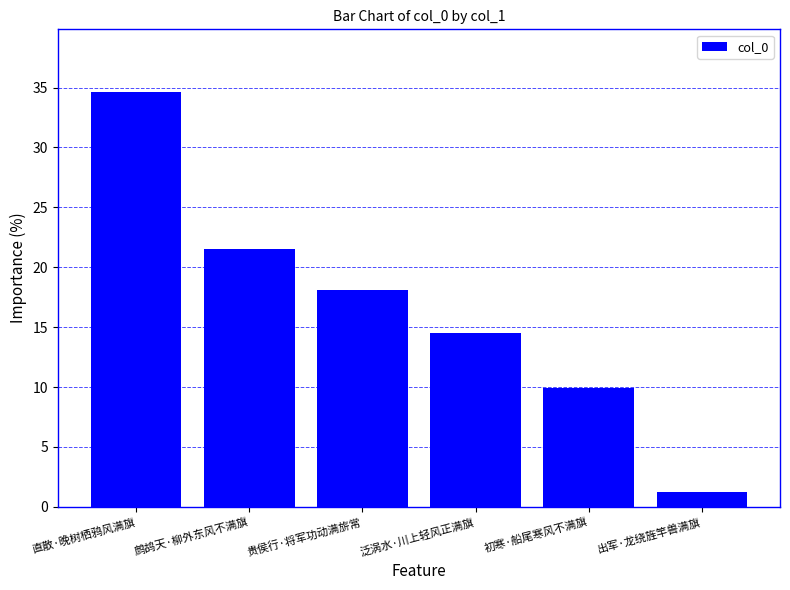

Reading right to left, extract all data points from this chart.

1.3	9.9	14.5	18.1	21.5	34.7